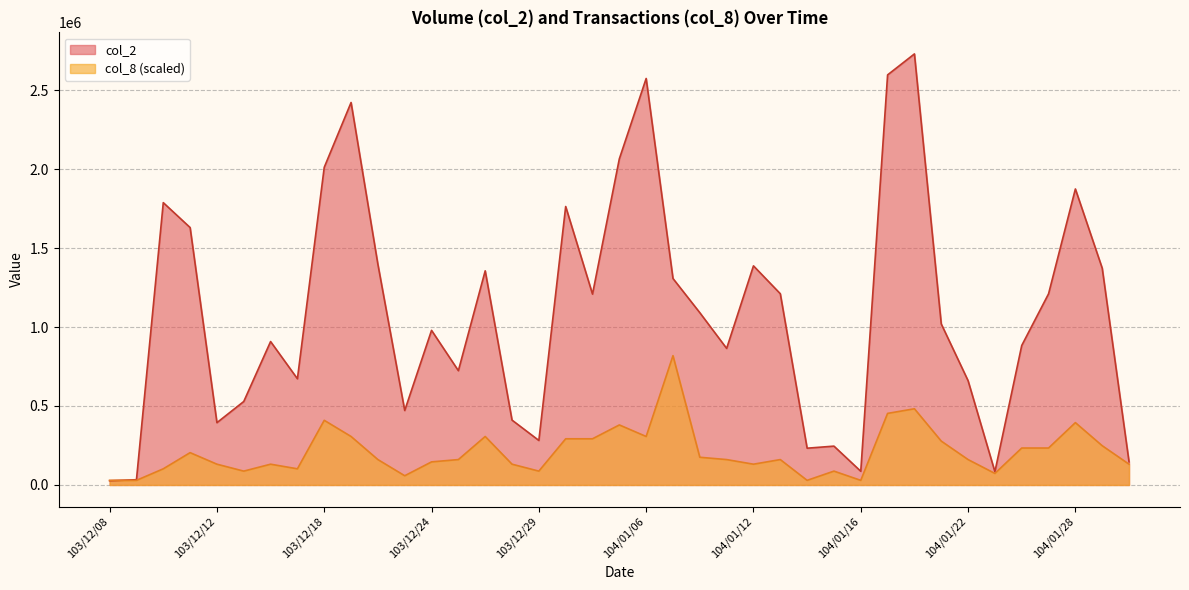

What is the difference between the second highest and minimum values in the col_8 series?

453220.6